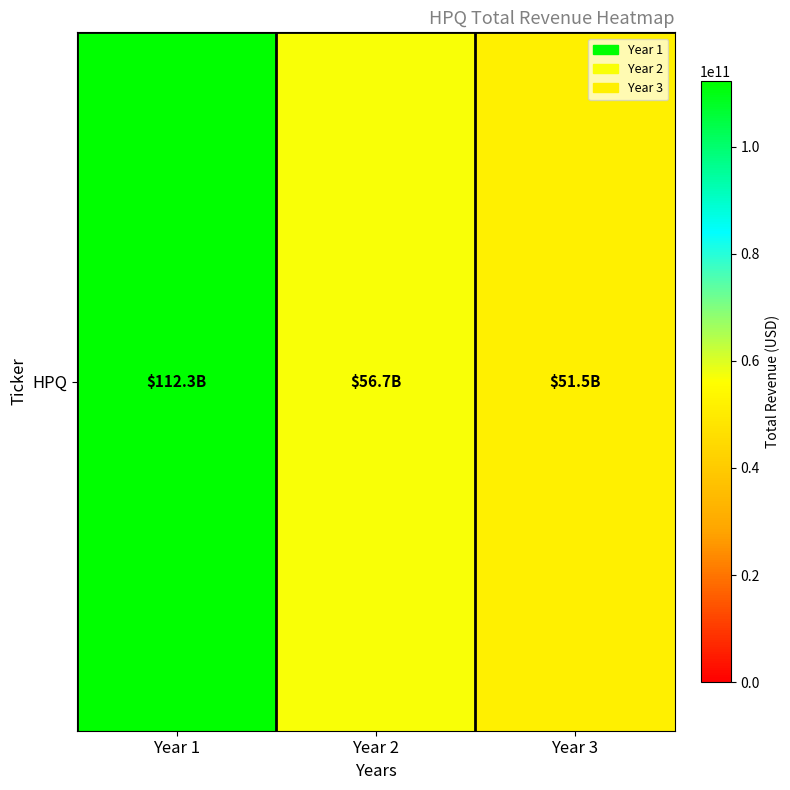

What is the ratio of the value at Year 2 to the value at Year 3?

1.1